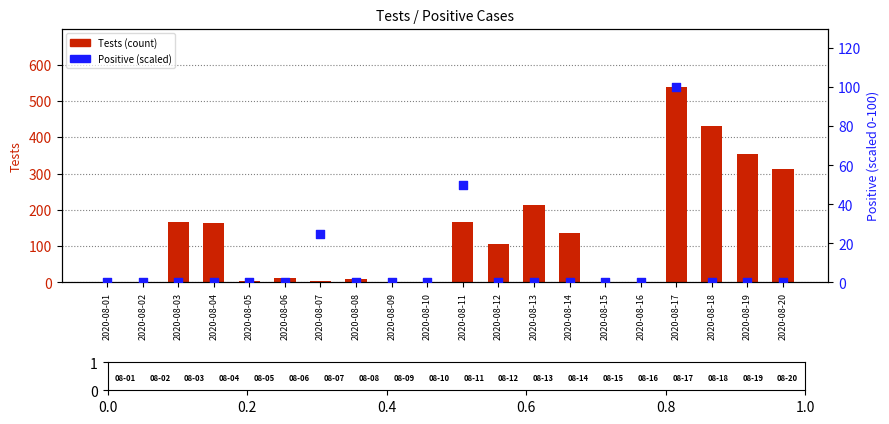

Which series has the largest Y range (max minus min)?

Tests (count)